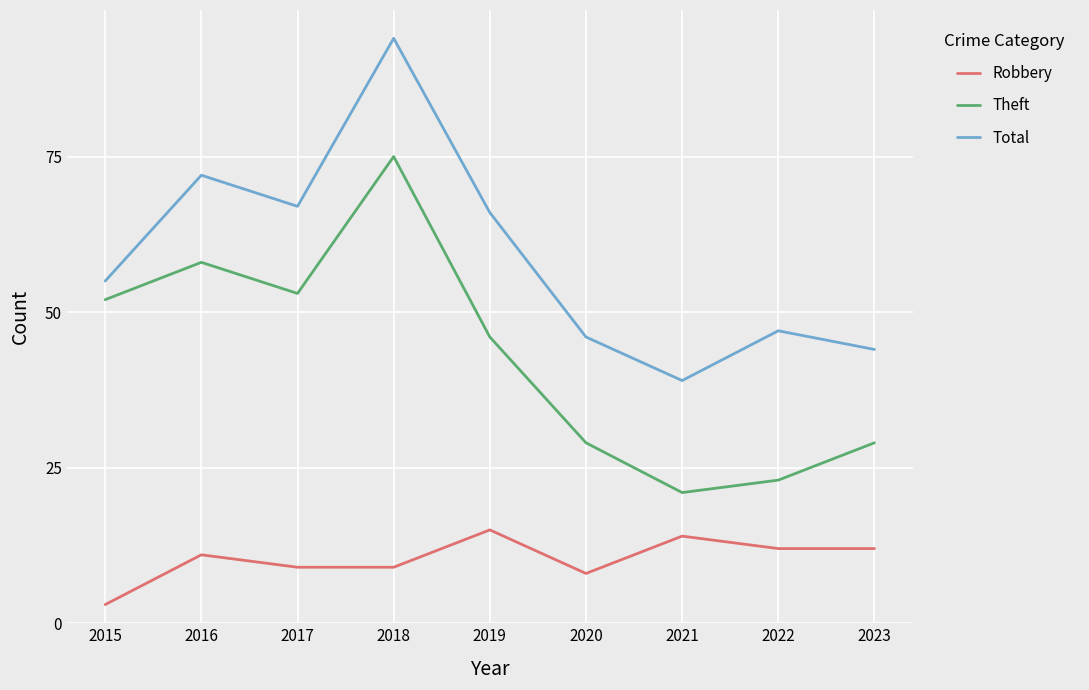

What is the difference between the maximum and minimum values in the Total series?

55